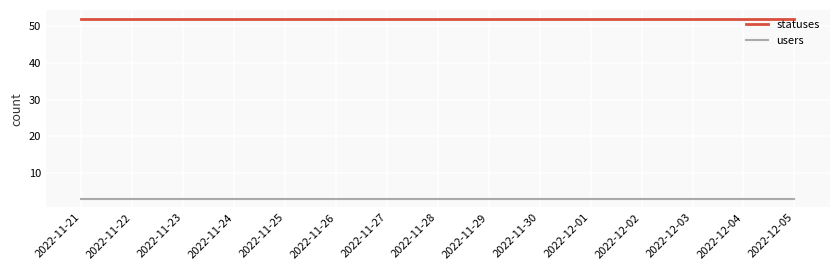

Is it true that statuses equals 52 at 2022-11-25?

True